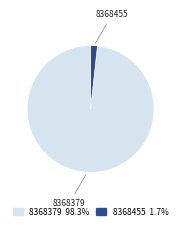

Rank the categories by value from lowest to highest.

8368455, 8368379